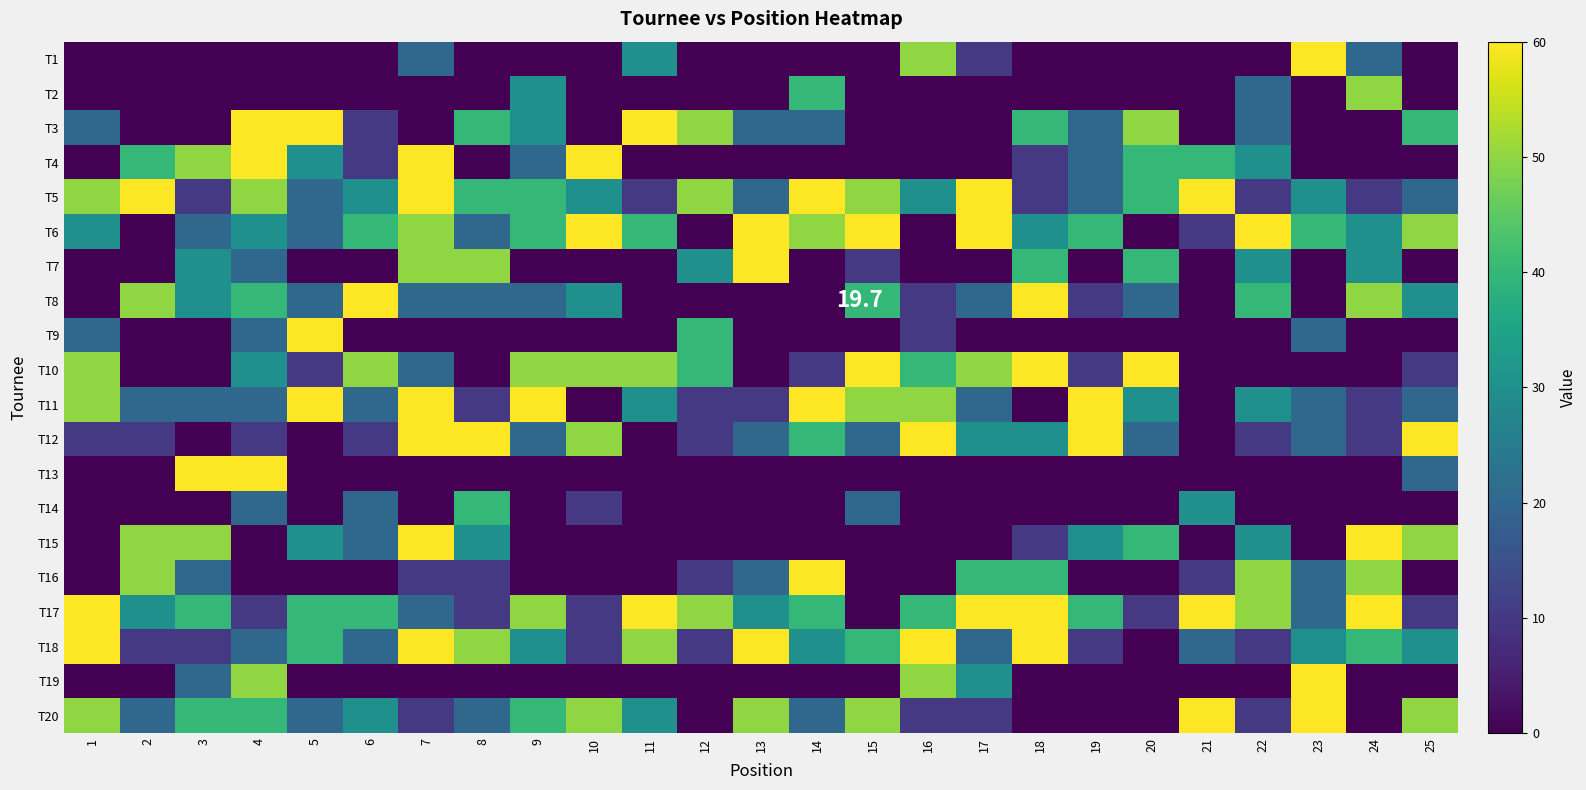

What is the average value of the T13 series?

6